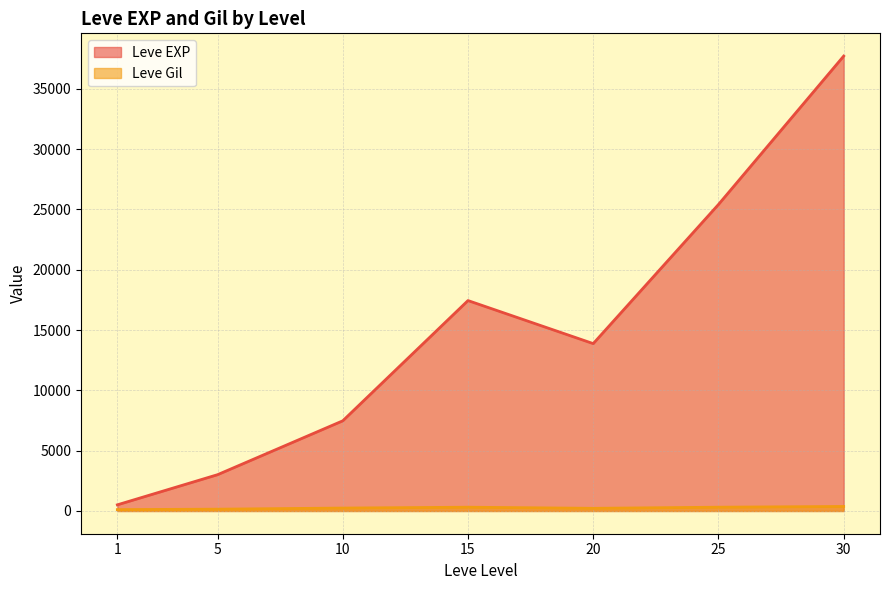

Which category has the lowest value across all series?

1